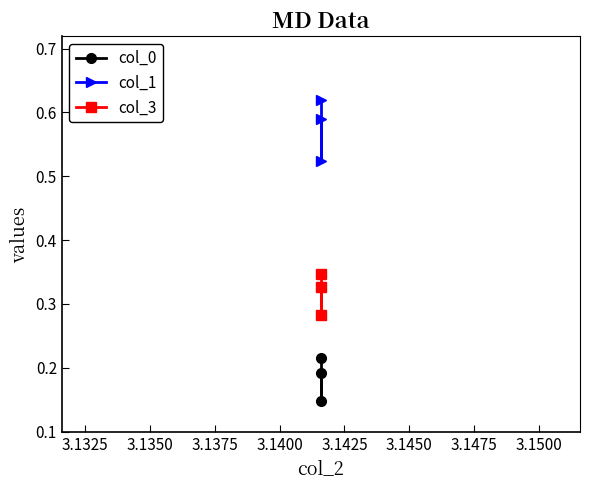

List the series in order of their peak value, lowest first.

col_0, col_3, col_1